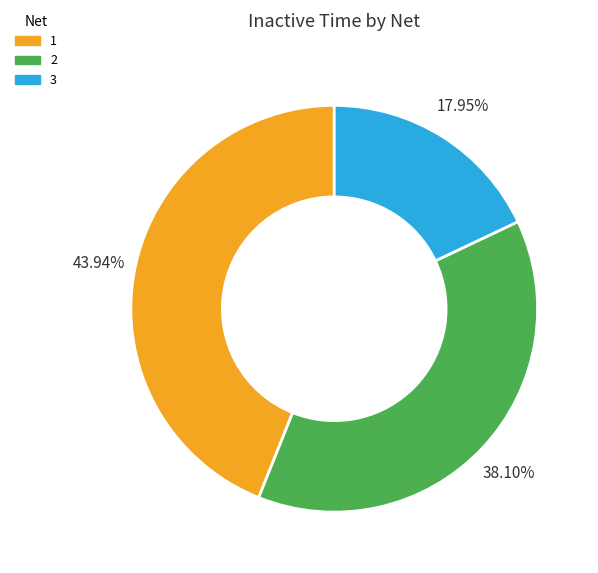

Rank the categories by value from lowest to highest.

3, 2, 1